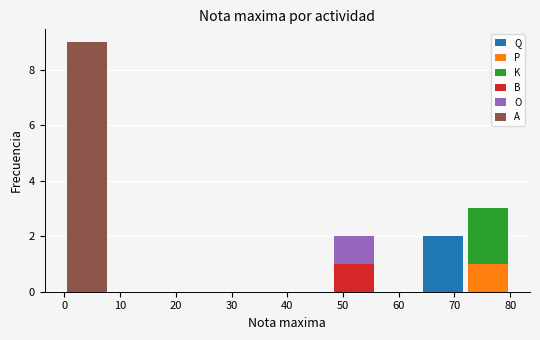

Which range on the x-axis has the tallest stacked bar (by total height)?

0 to 8